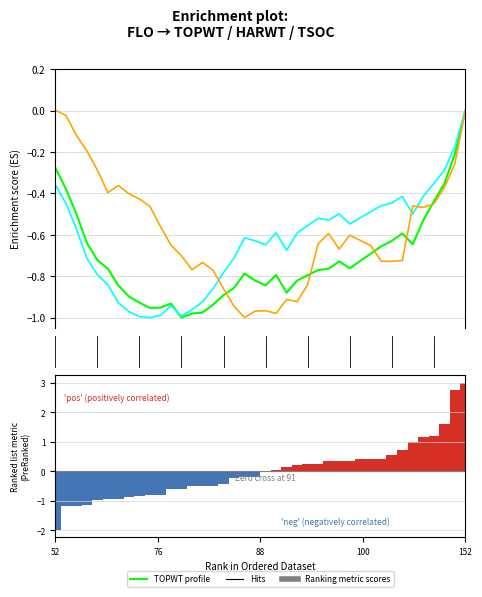

How many HARWT values are between 0 and 1?

1